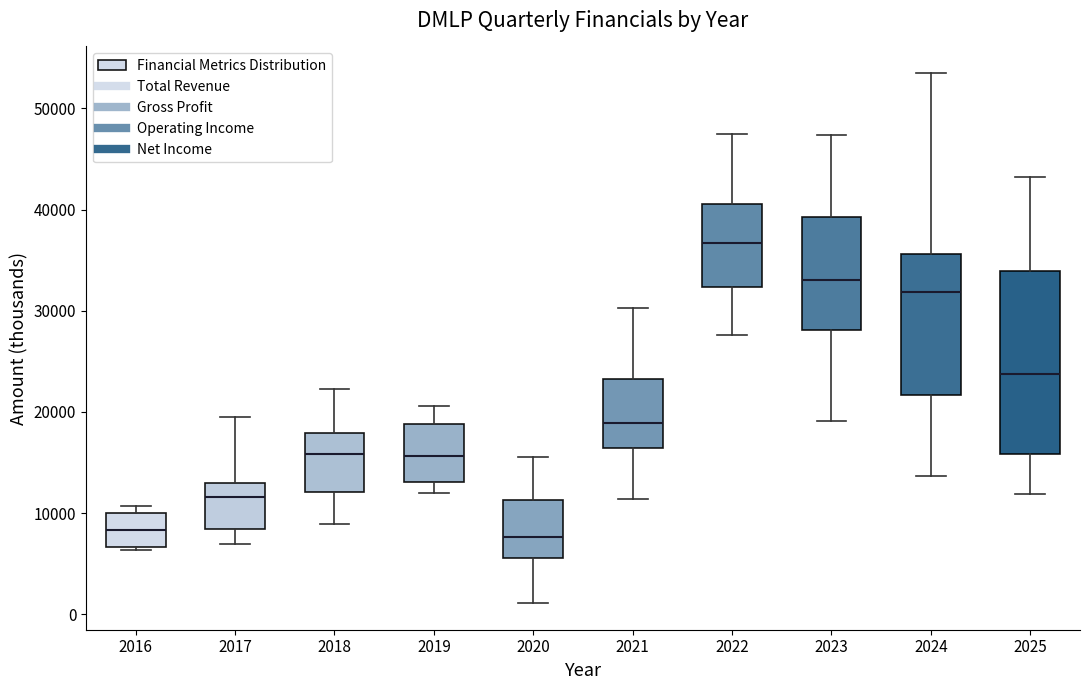

Reading left to right, read every box against the y-axis: the position of its median line, the range the box covers, and the ends of its whiskers. The values are not printed on the chart, so give them approximately, as read against the axis.

2016: median 8000, box 7000 to 10000, whiskers 6000 to 11000
2017: median 12000, box 8000 to 13000, whiskers 7000 to 20000
2018: median 16000, box 12000 to 18000, whiskers 9000 to 22000
2019: median 16000, box 13000 to 19000, whiskers 12000 to 21000
2020: median 8000, box 6000 to 11000, whiskers 1000 to 16000
2021: median 19000, box 16000 to 23000, whiskers 11000 to 30000
2022: median 37000, box 32000 to 41000, whiskers 28000 to 48000
2023: median 33000, box 28000 to 39000, whiskers 19000 to 47000
2024: median 32000, box 22000 to 36000, whiskers 14000 to 54000
2025: median 24000, box 16000 to 34000, whiskers 12000 to 43000